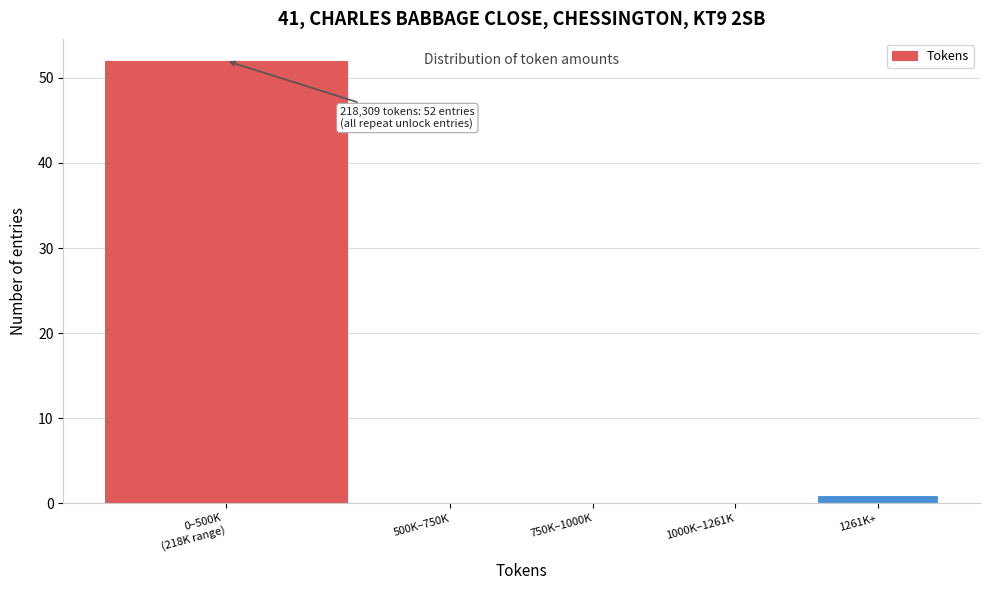

What is the greatest value displayed?

52